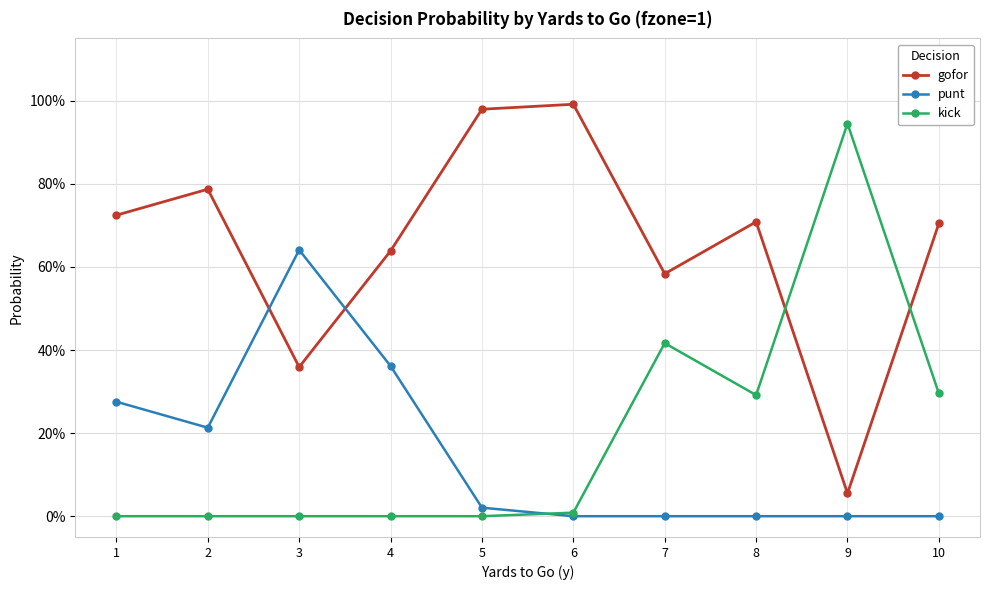

What is the difference between the maximum and minimum values in the gofor series?

0.9